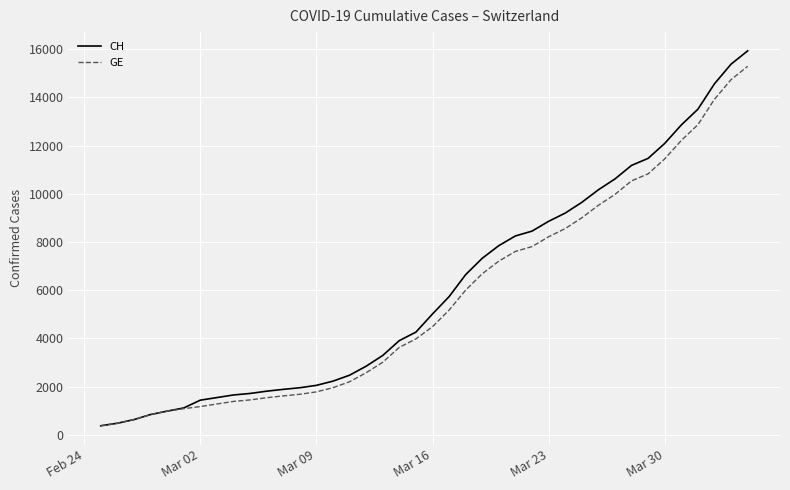

List the series in order of their peak value, highest first.

CH, GE